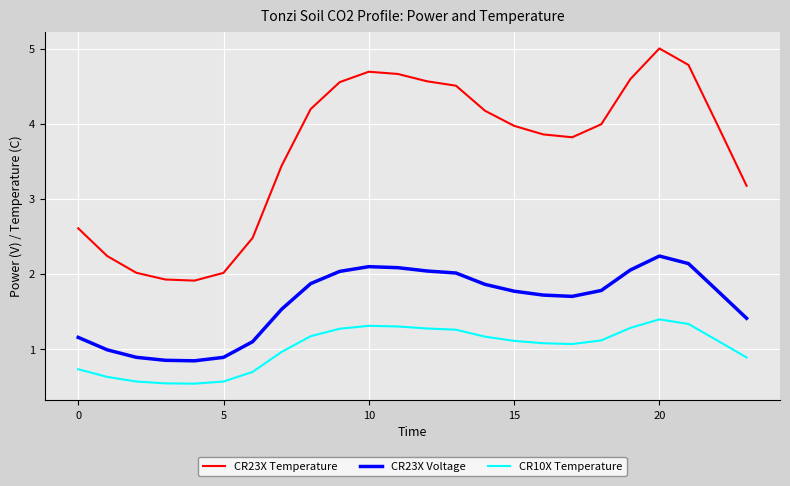

True or false: CR23X Temperature and CR23X Voltage cross at least once.

False